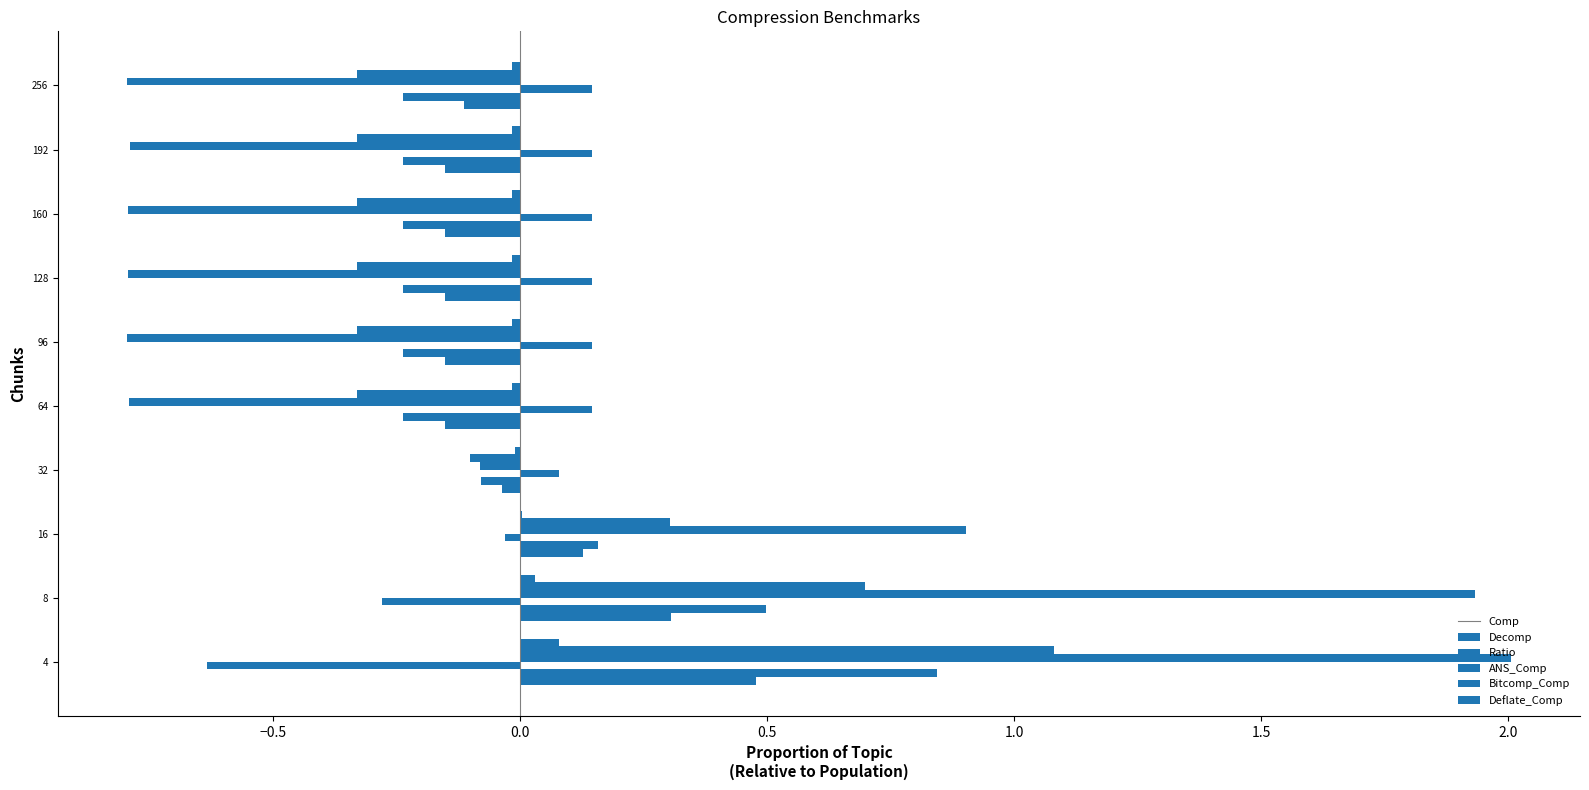

Count the number of categories in the chart.

10